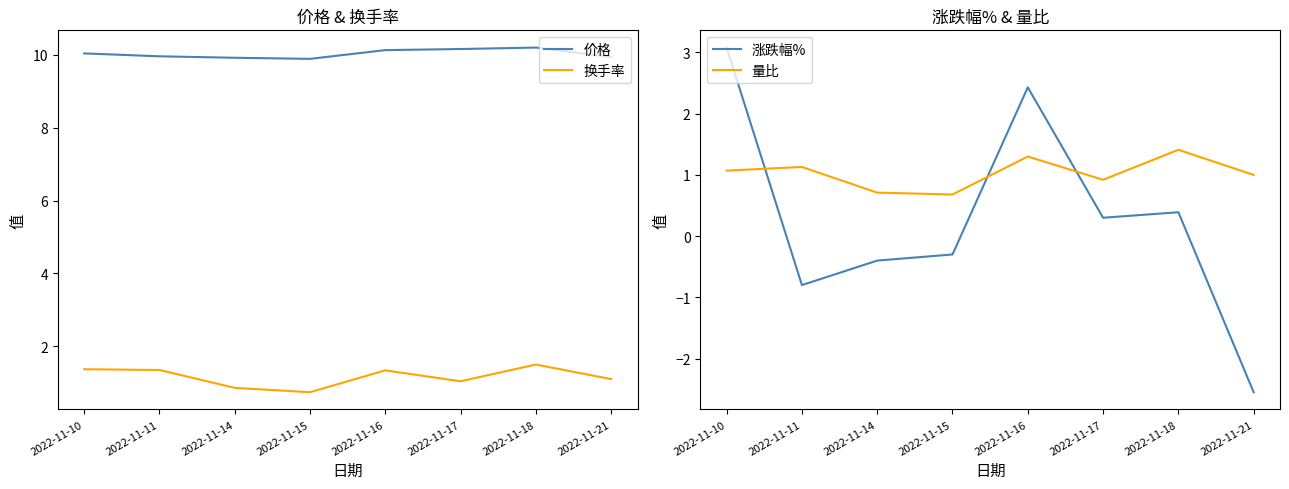

At which category is the sum across all series the highest?

2022-11-10